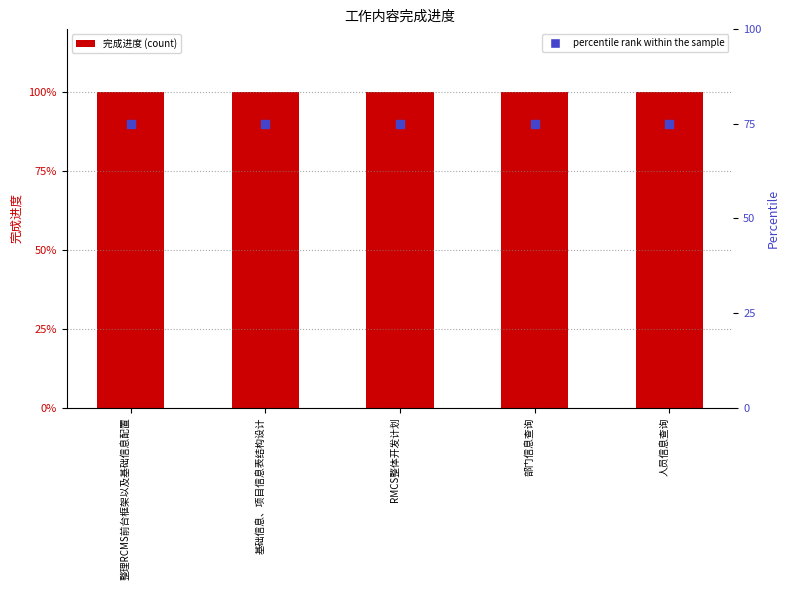

At which category is the sum across all series the highest?

整理RCMS前台框架以及基础信息配置